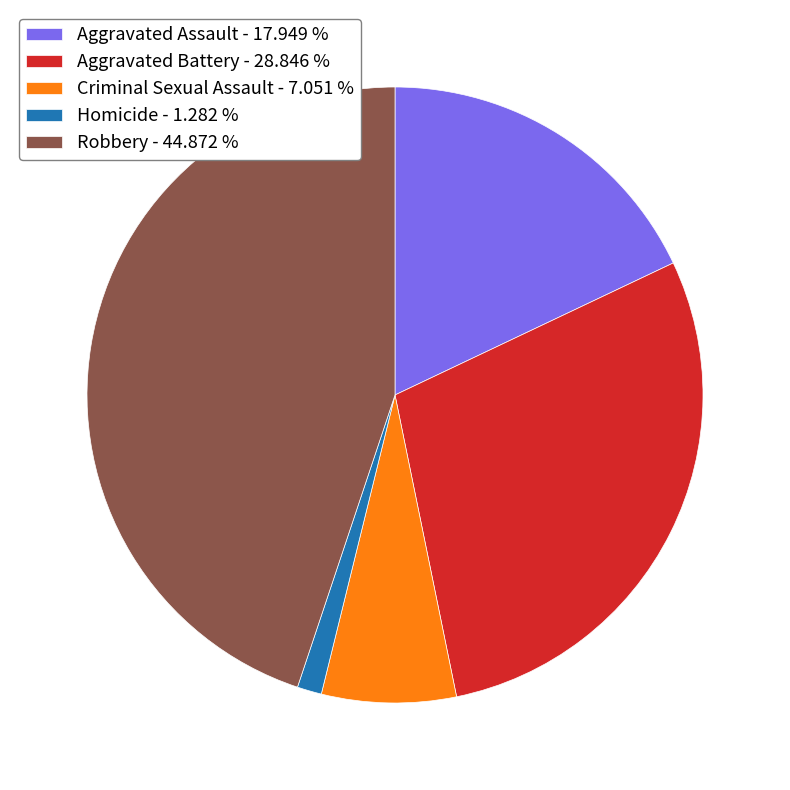

Is there any slice that represents more than half of the pie?

No